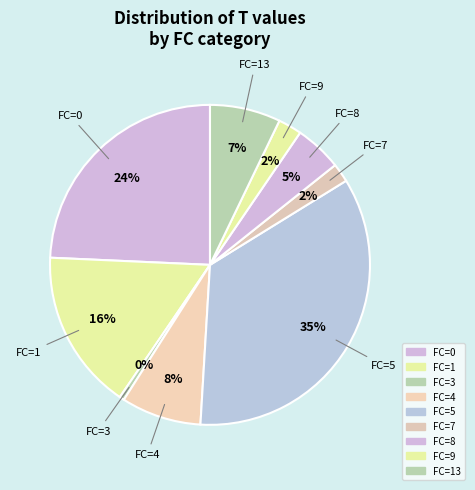

How many segments does this pie chart have?

9